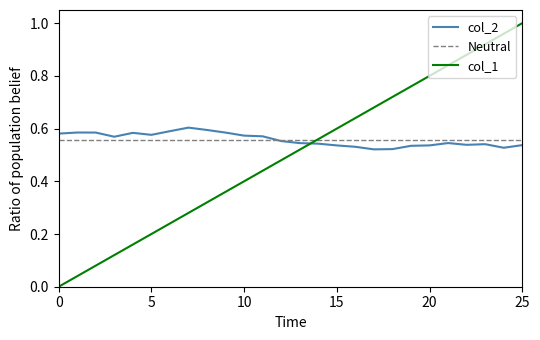

Between 14 and 10, which is larger?

14